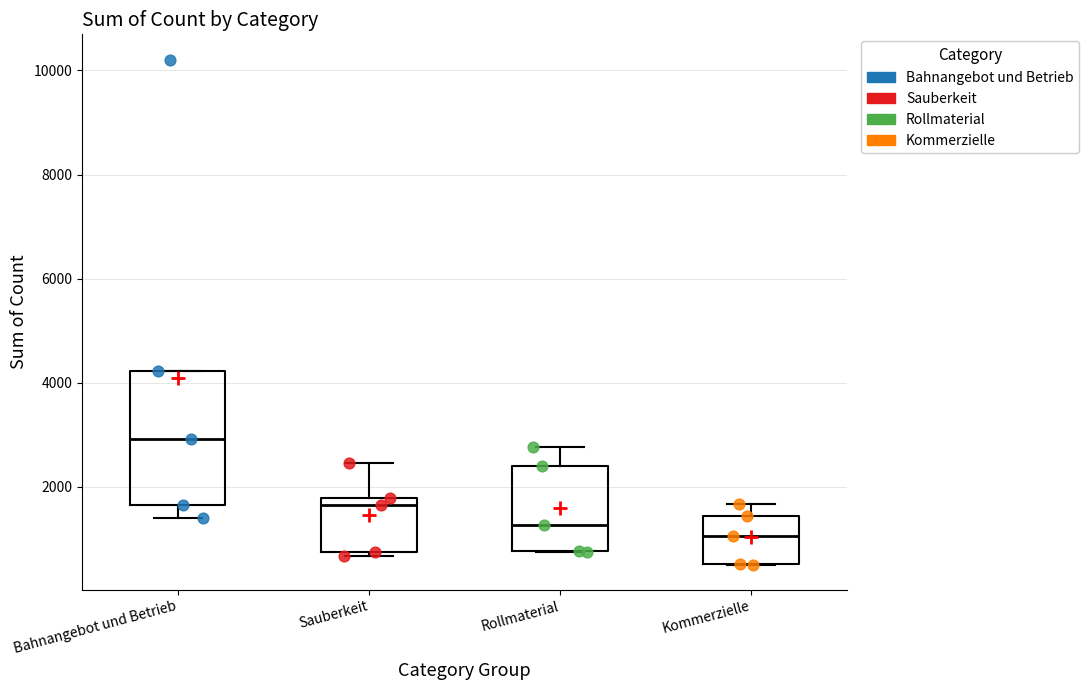

Which box has the lowest median line?

Kommerzielle